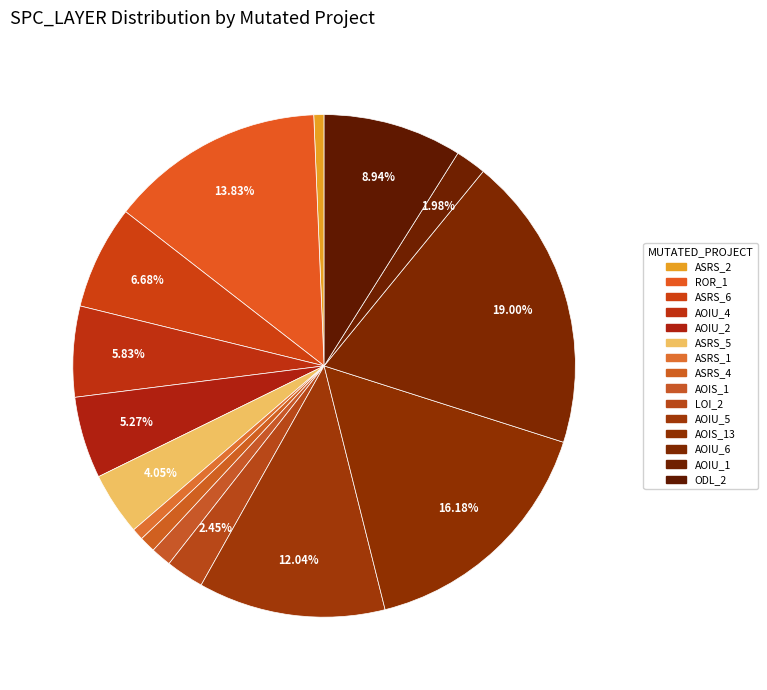

Count the number of slices in the pie.

15